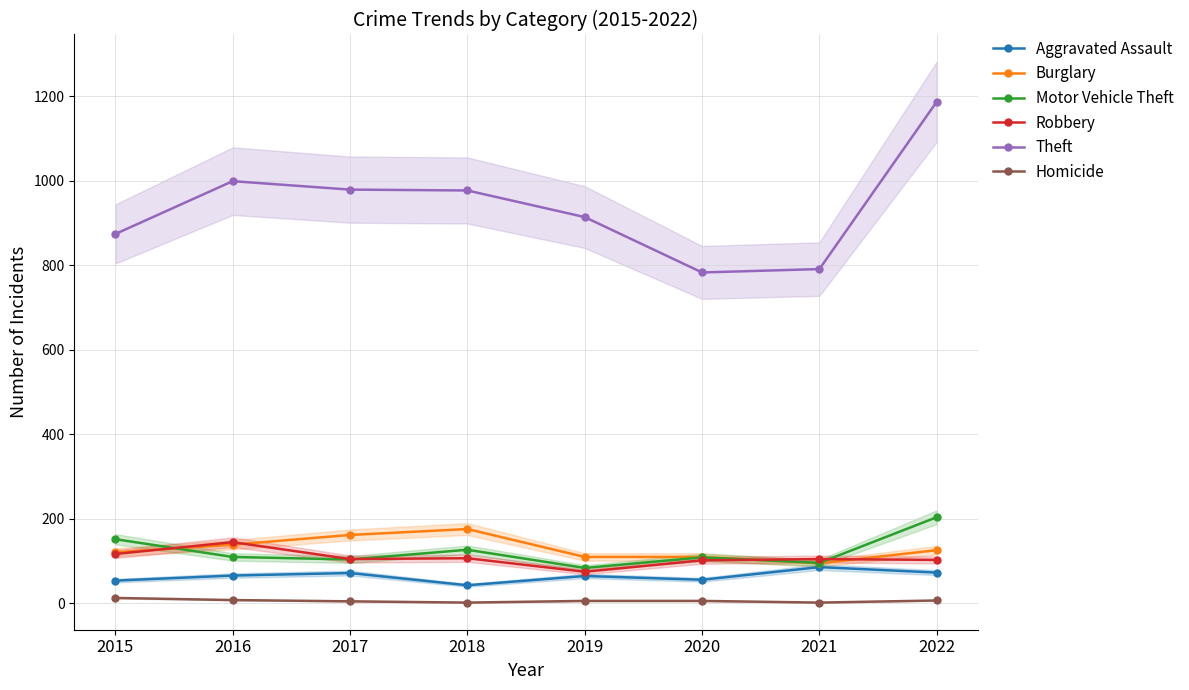

Where is the first local minimum for Burglary?

2021